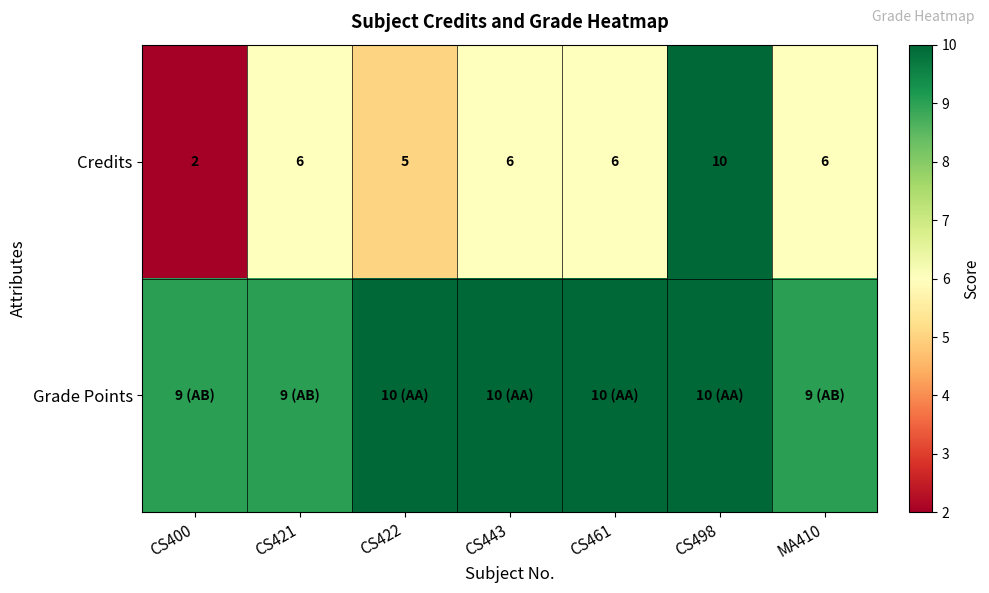

At which category does the chart reach its peak across all series?

CS498